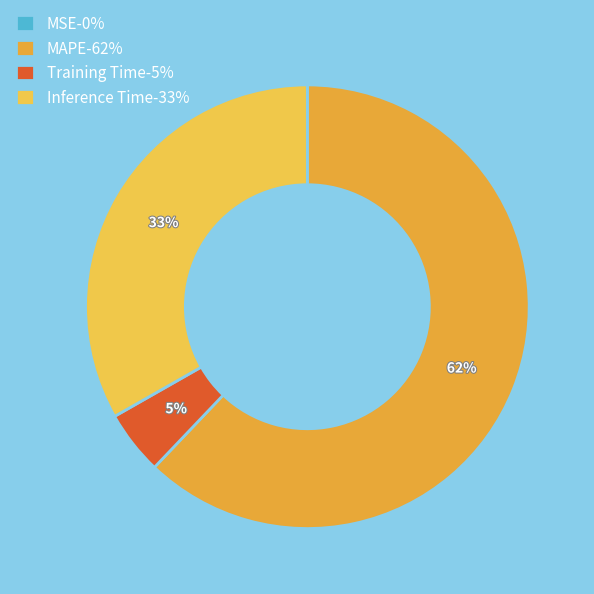

The MSE slice represents 10% of the pie. True or false?

False